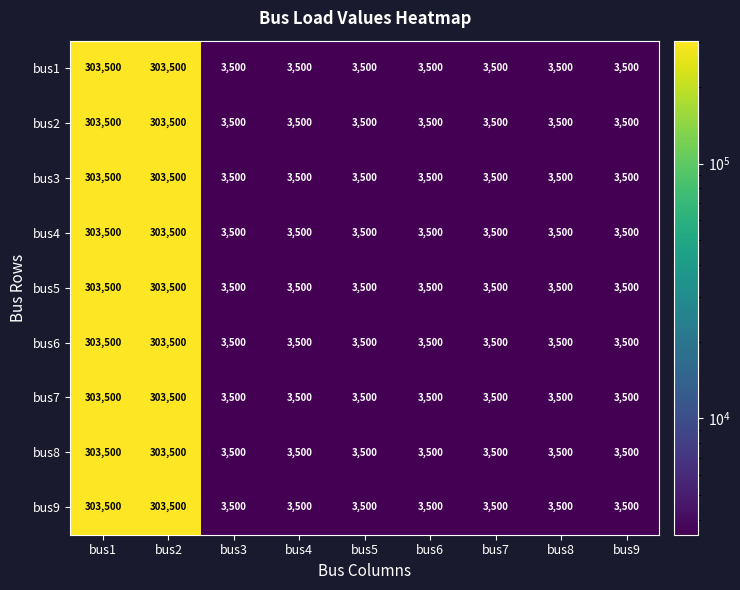

What is the sum of the bus1 values at bus9 and bus1?

307000